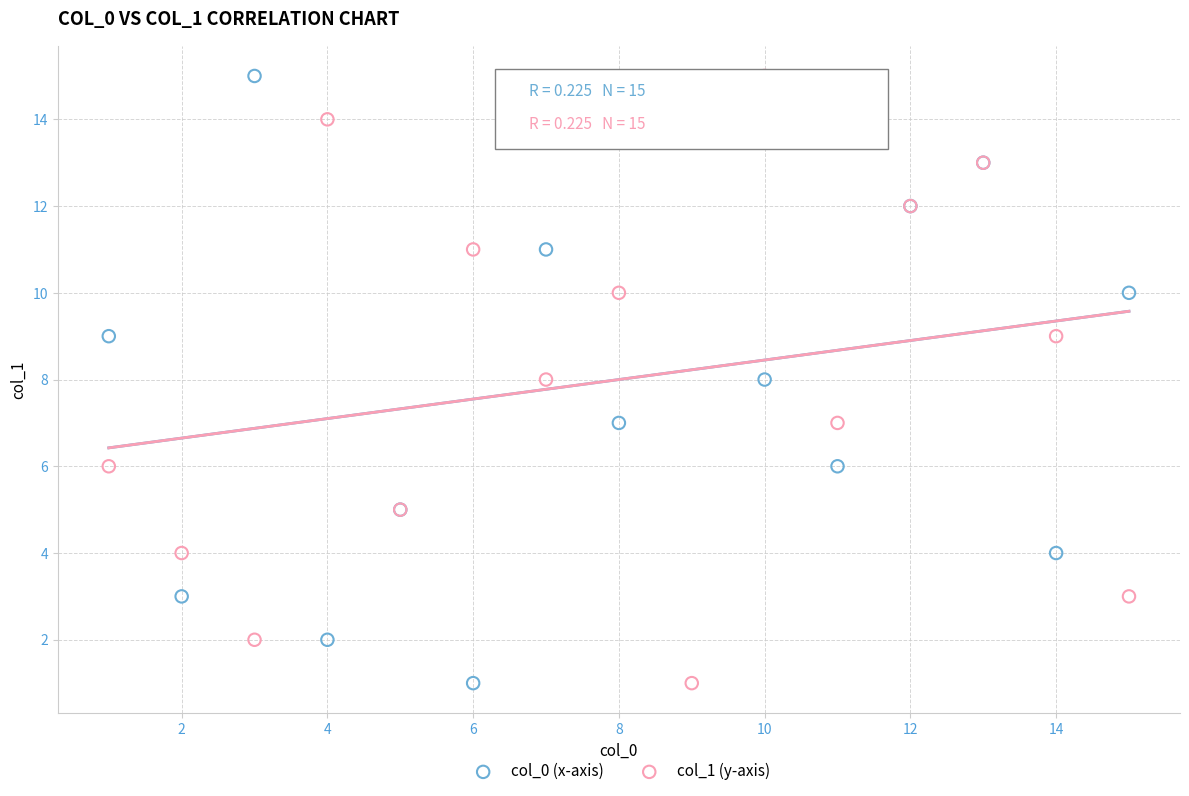

What are all the series names shown in the legend?

col_0 (x-axis), col_1 (y-axis)